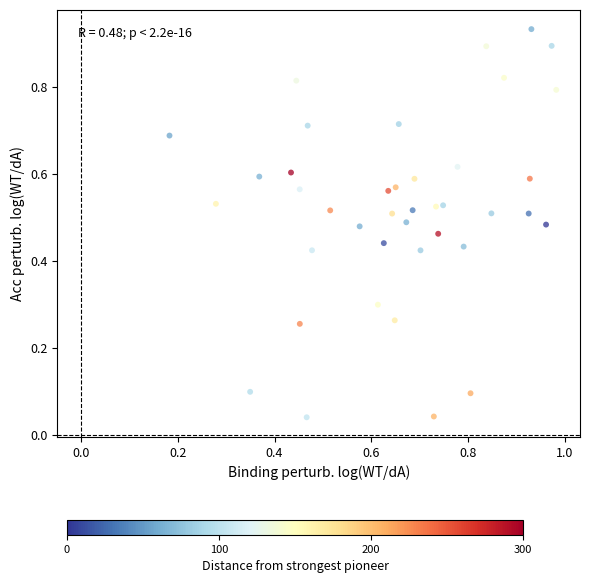

How many data points are displayed?

40